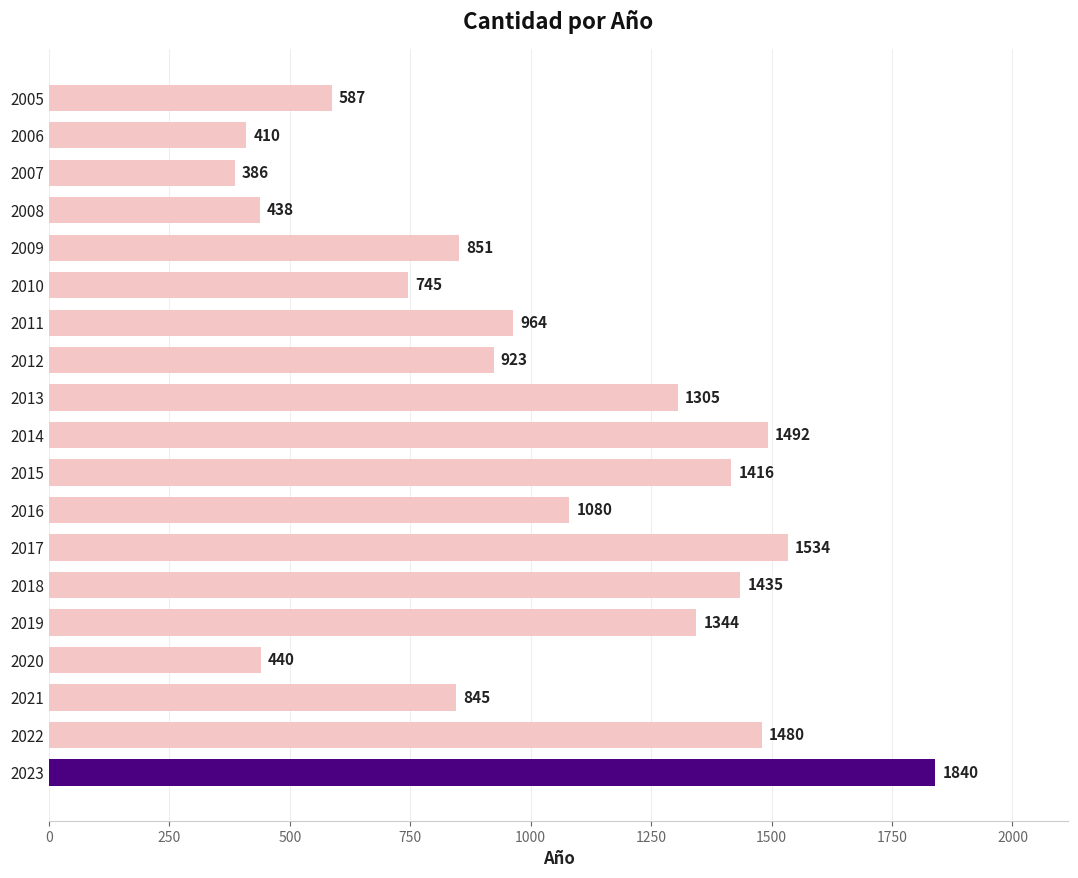

At which label is the value closest to 1113?

2016